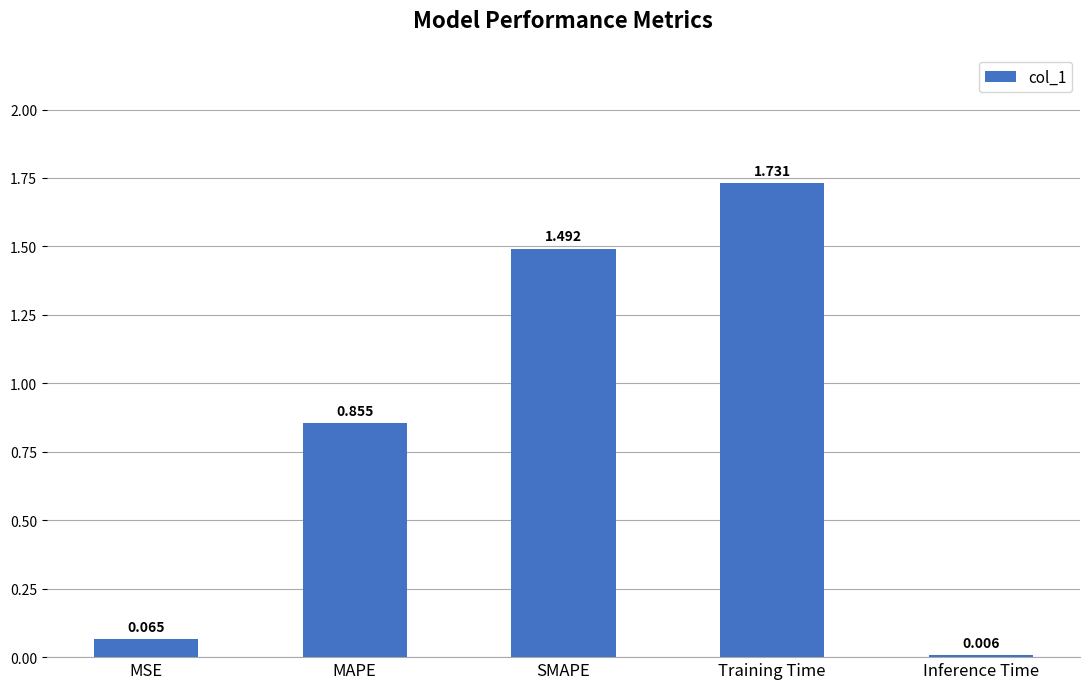

Which category has the highest value across all series?

Training Time